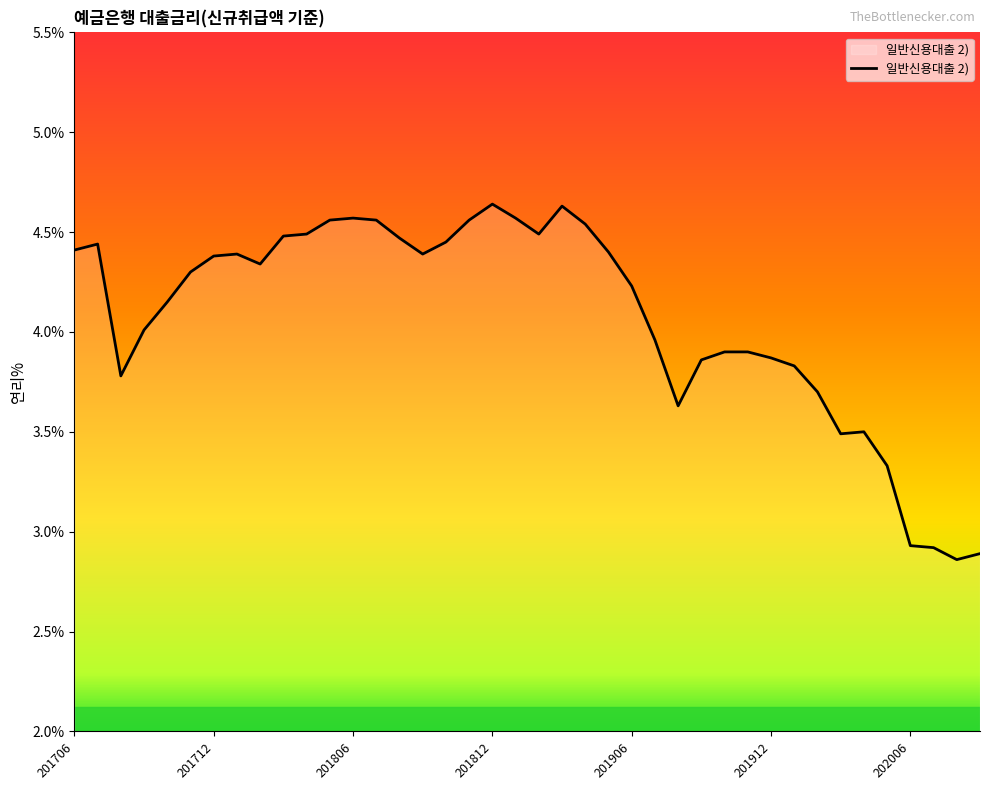

What is the difference between the maximum and minimum values?

1.8